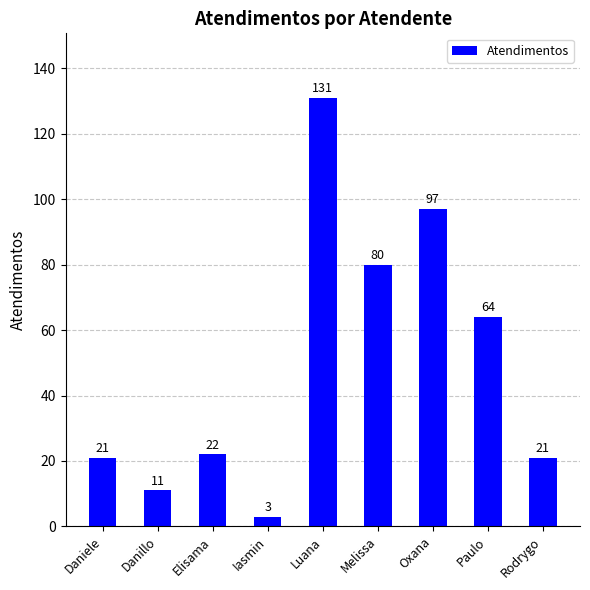

The chart shows a value of 97 at Oxana. True or false?

True